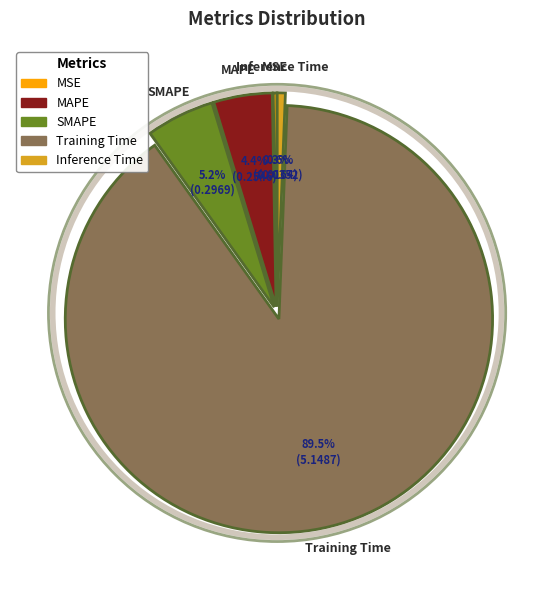

Which has a higher value, MSE or SMAPE?

SMAPE